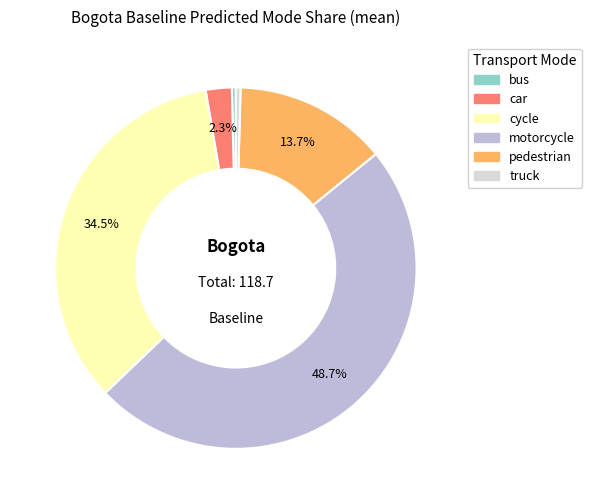

Does bus represent more than half of the total?

No